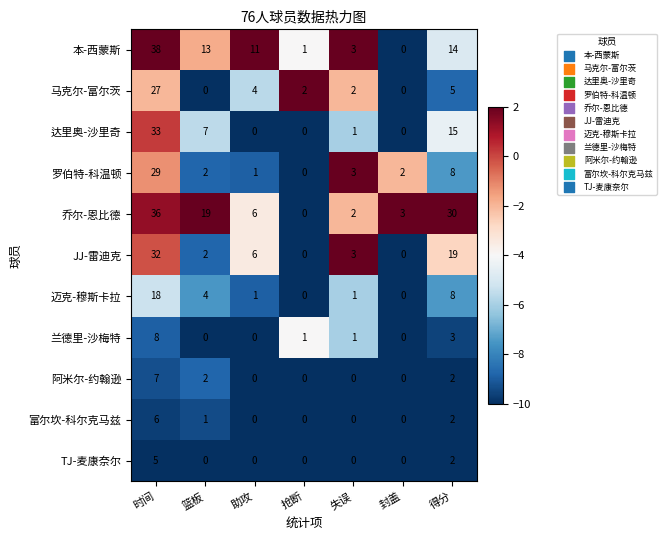

Which series has the largest total across all categories?

乔尔-恩比德